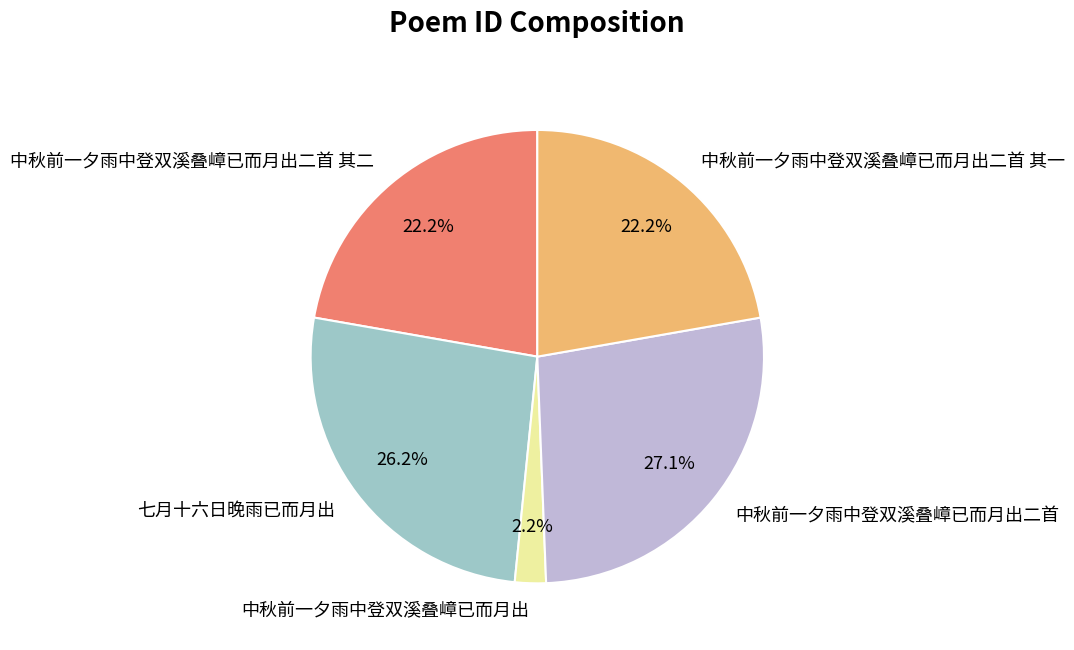

To the nearest percent, what is the difference between the largest and smallest slice percentages?

25%